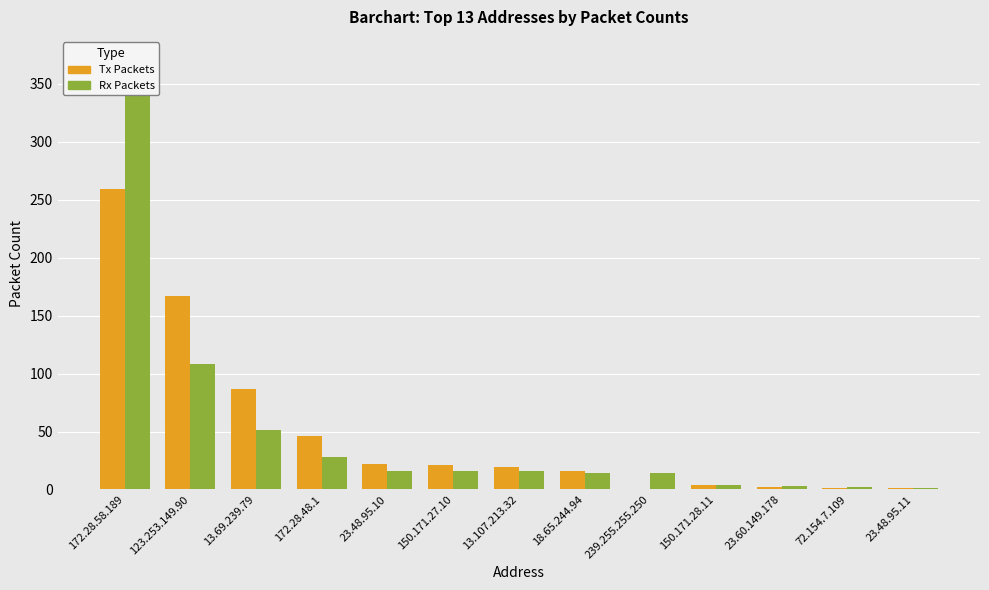

The value of Tx Packets at 23.48.95.10 is 22. True or false?

True